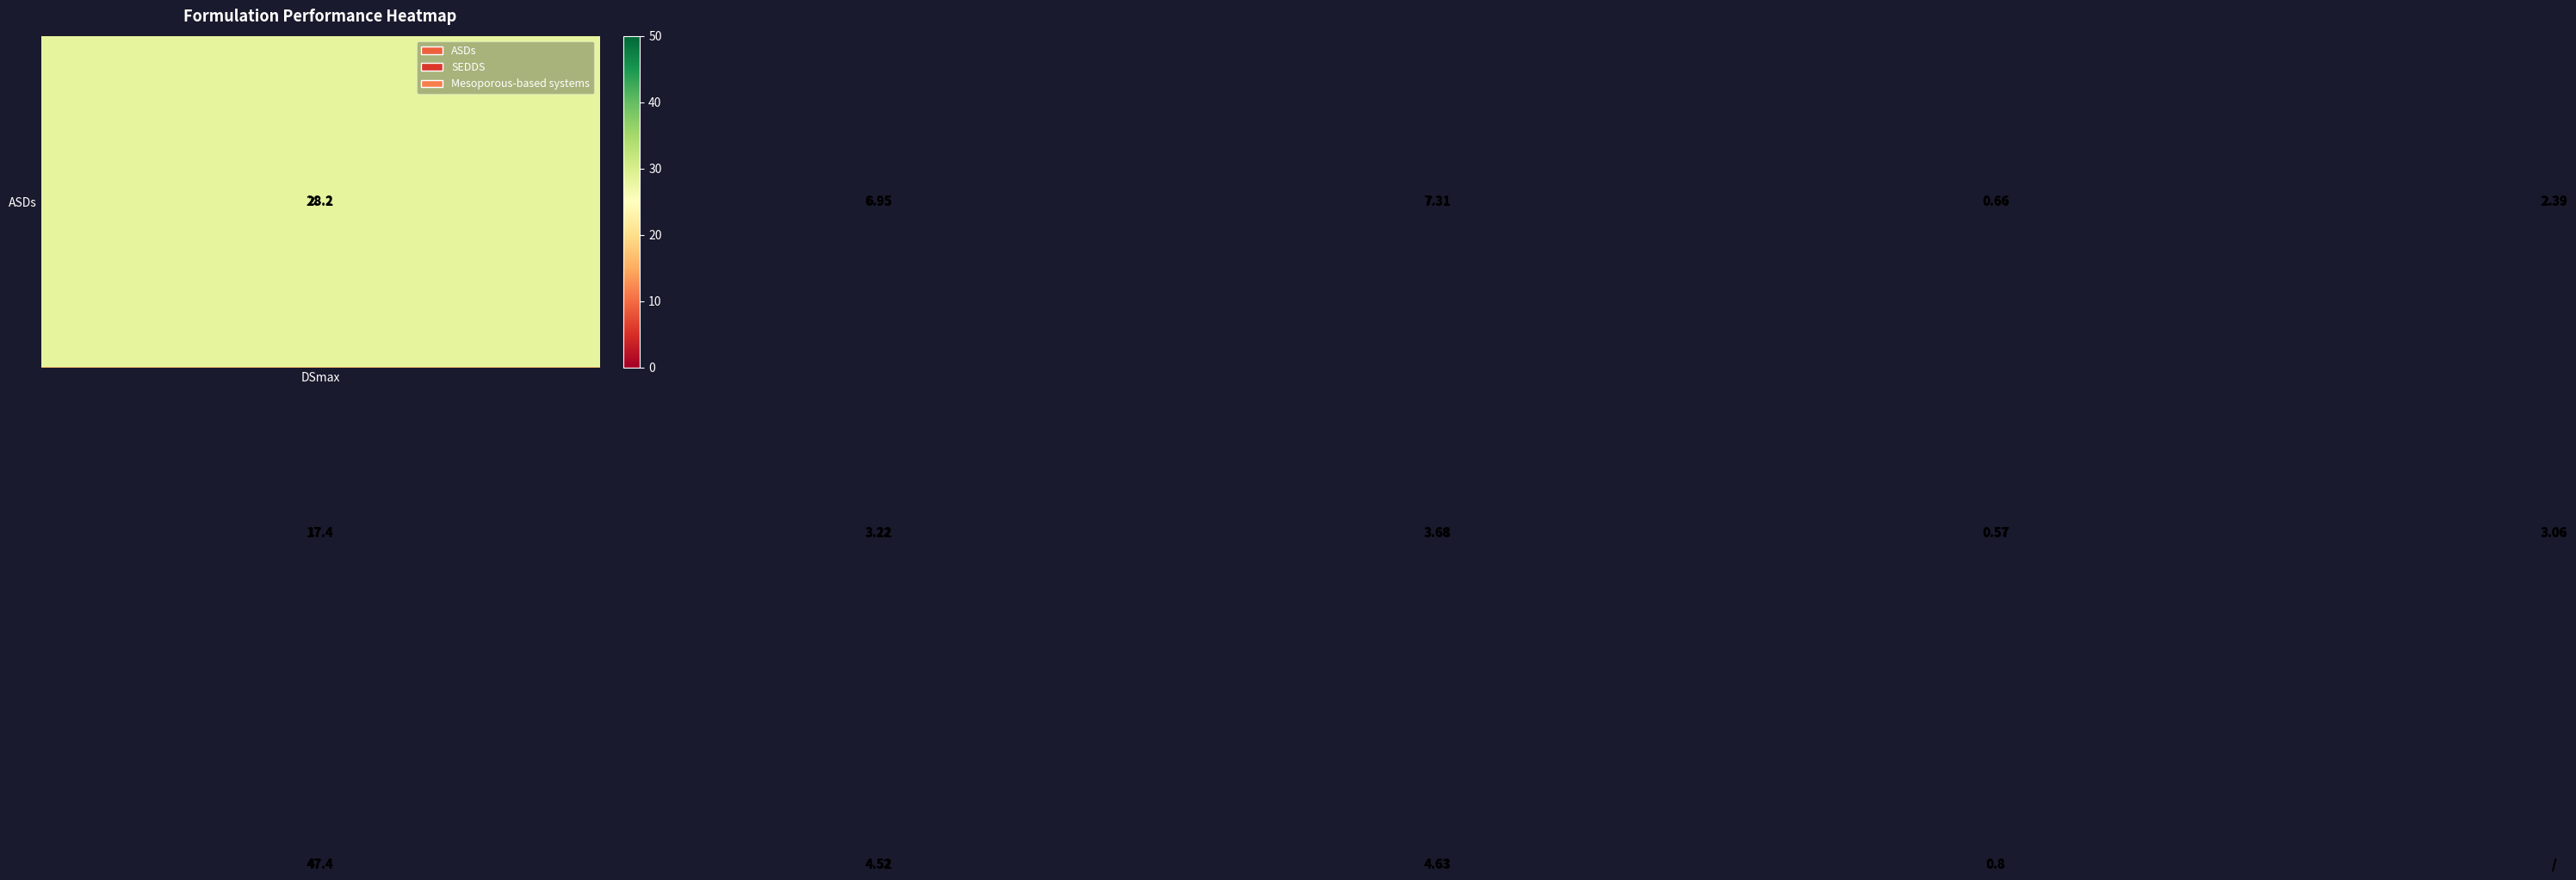

What is the sum of all ASDs values?

45.5